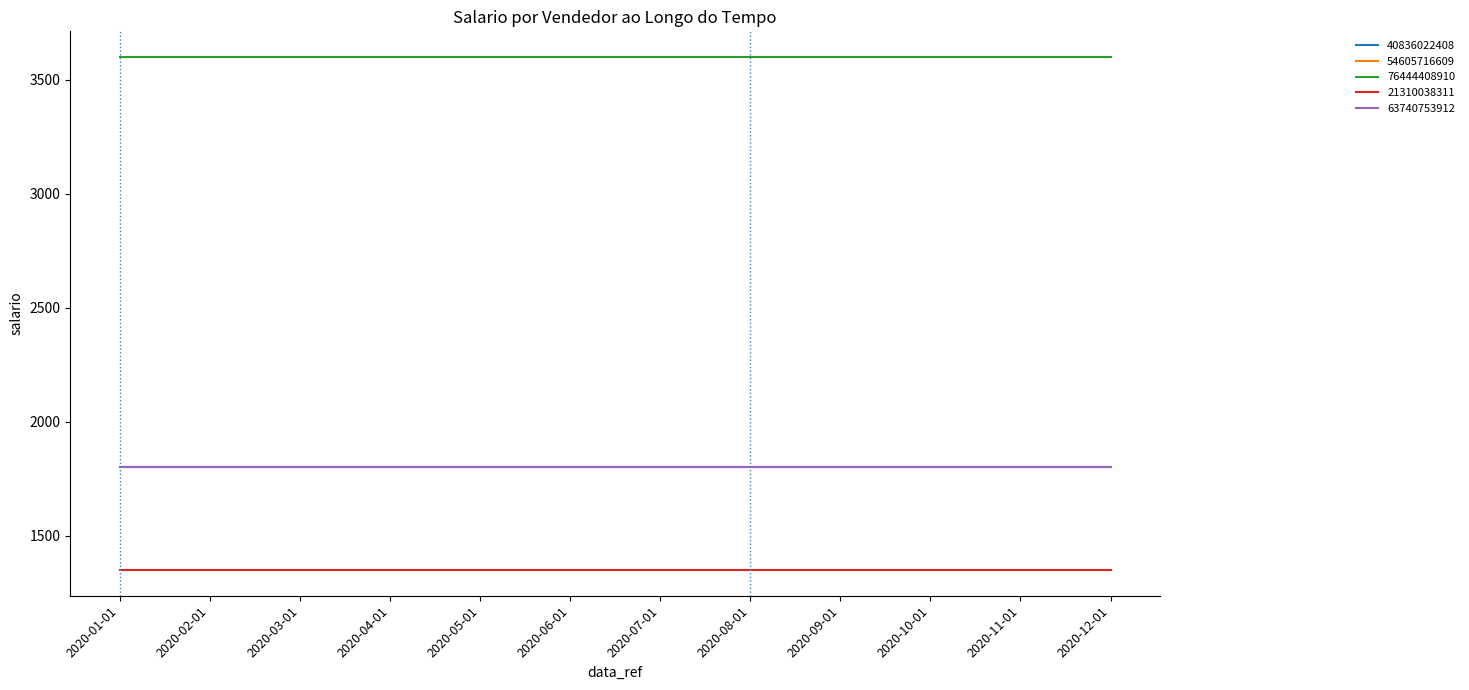

True or false: 54605716609 has more than 2 points higher than both neighbors.

False